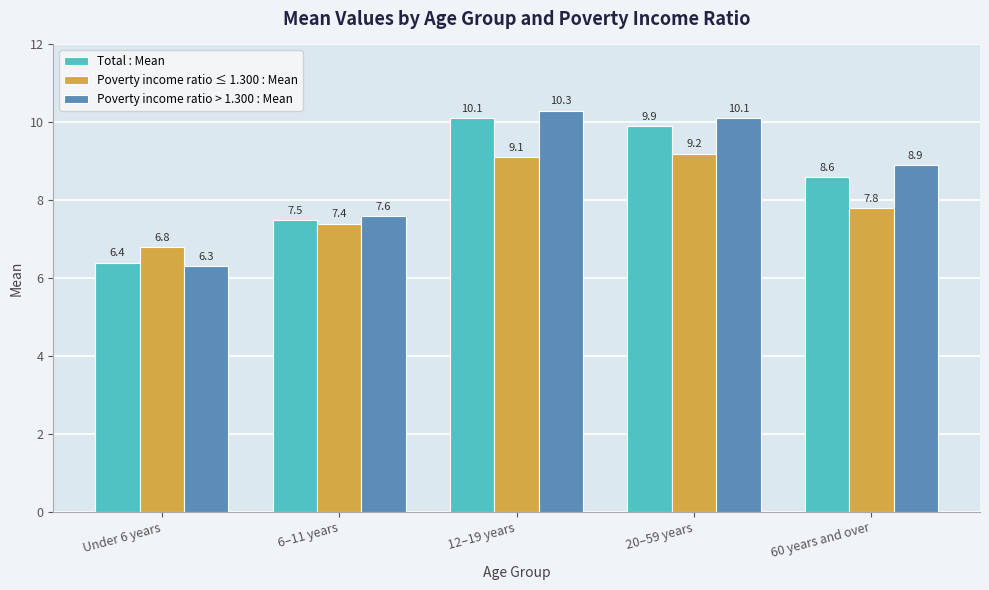

At which label does Total : Mean first exceed 8?

12–19 years